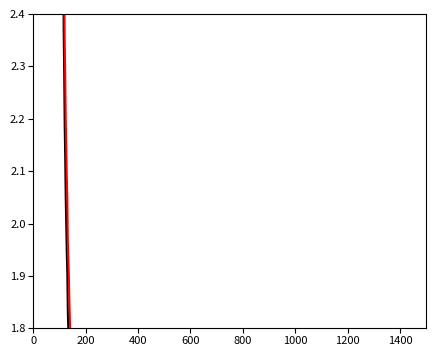

What is the minimum value for PR_vap_alpha?

1.3